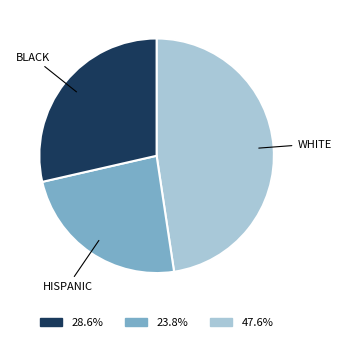

Rank the categories by value from highest to lowest.

WHITE, BLACK, HISPANIC